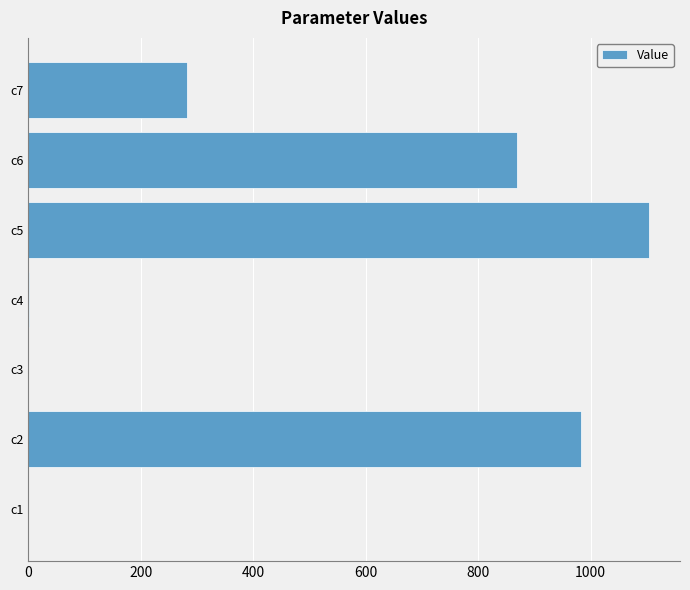

Between c6 and c2, which is larger?

c2